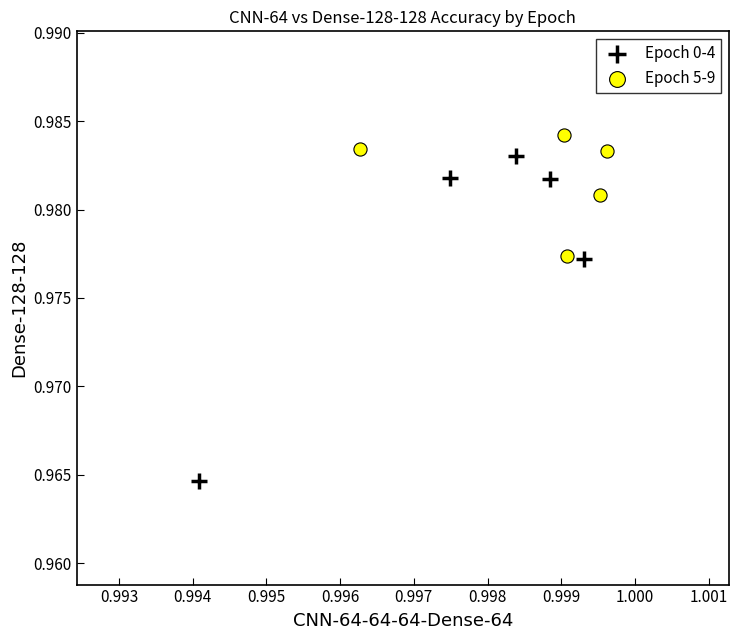

Which series contains the lowest Y value?

Epoch 0-4